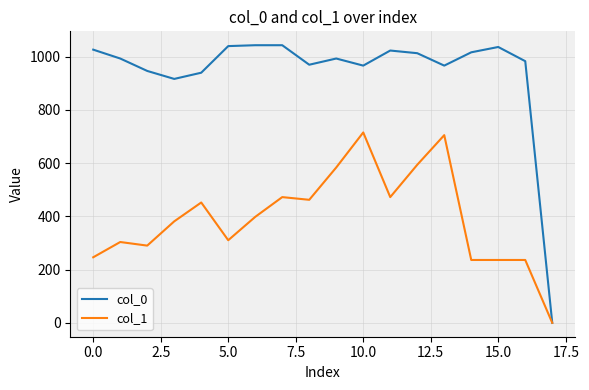

Rank the series by their maximum value, from highest to lowest.

col_0, col_1